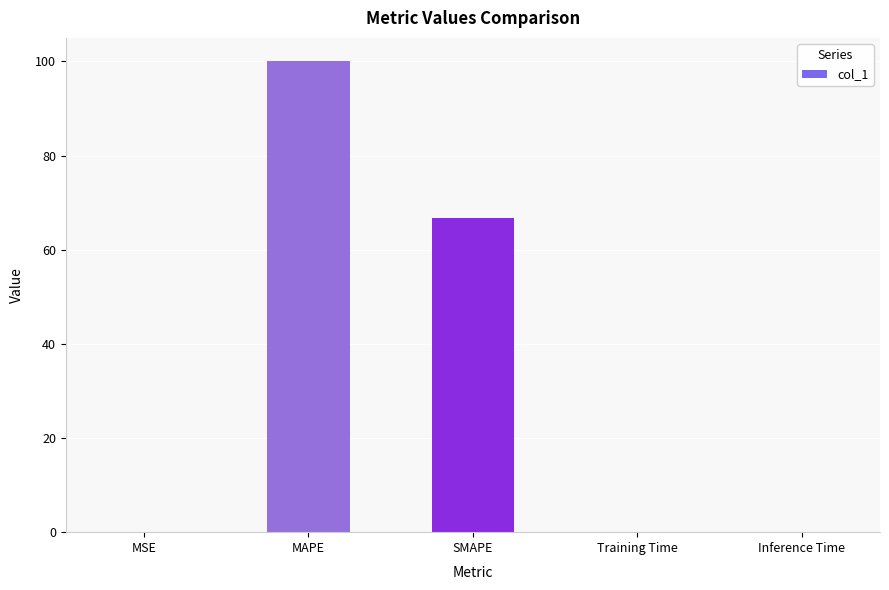

What is the change in value from MSE to SMAPE?

+66.5